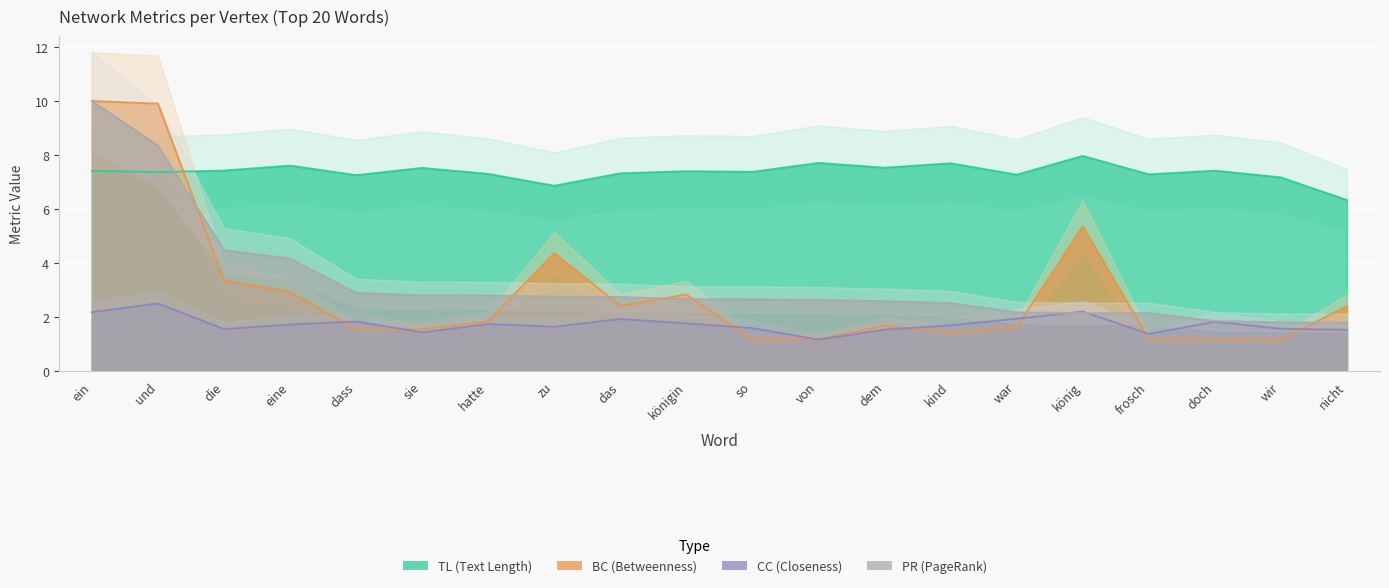

At how many categories does at least one series exceed 7?

18